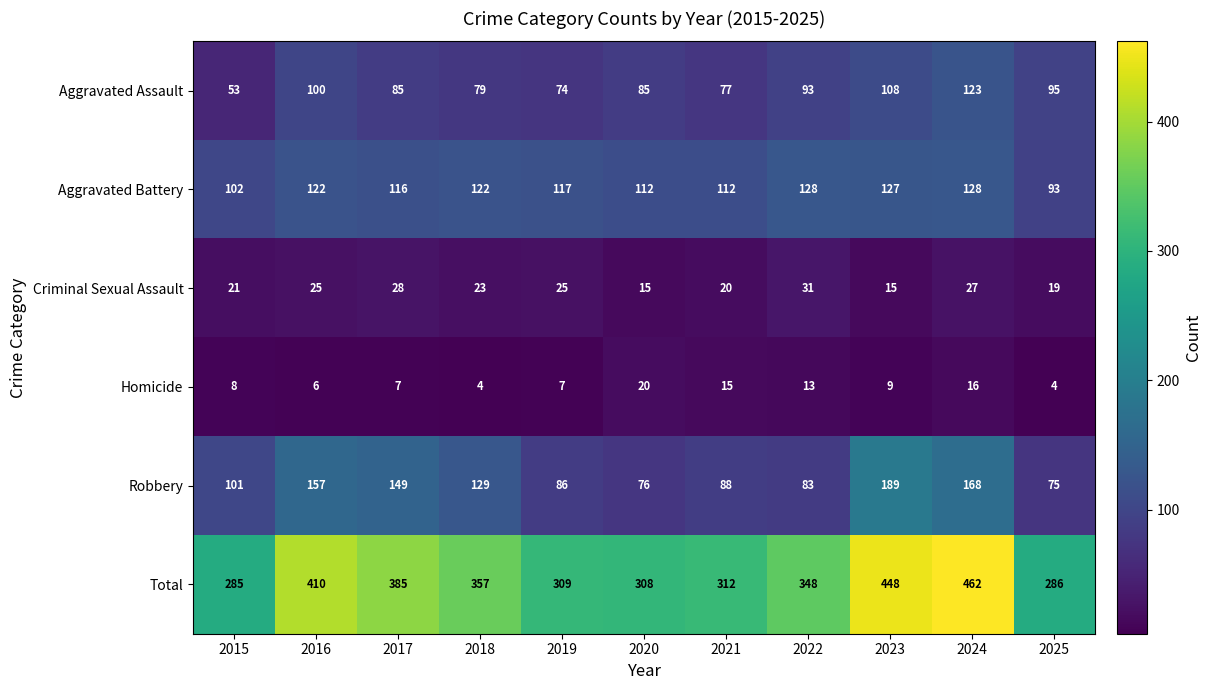

Rank the categories by Total value from lowest to highest.

2015, 2025, 2020, 2019, 2021, 2022, 2018, 2017, 2016, 2023, 2024